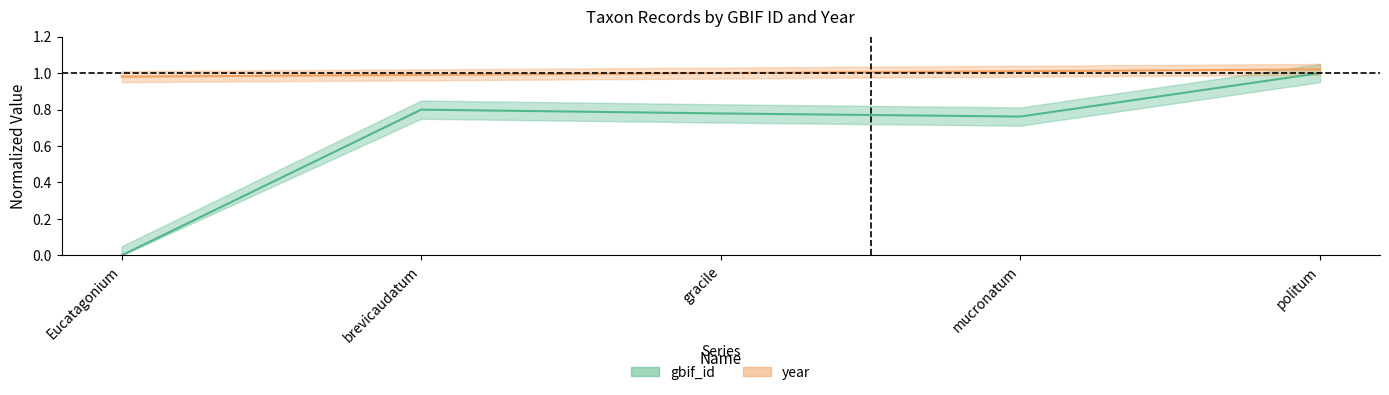

What is the change in value from Eucatagonium to gracile?

+0.8